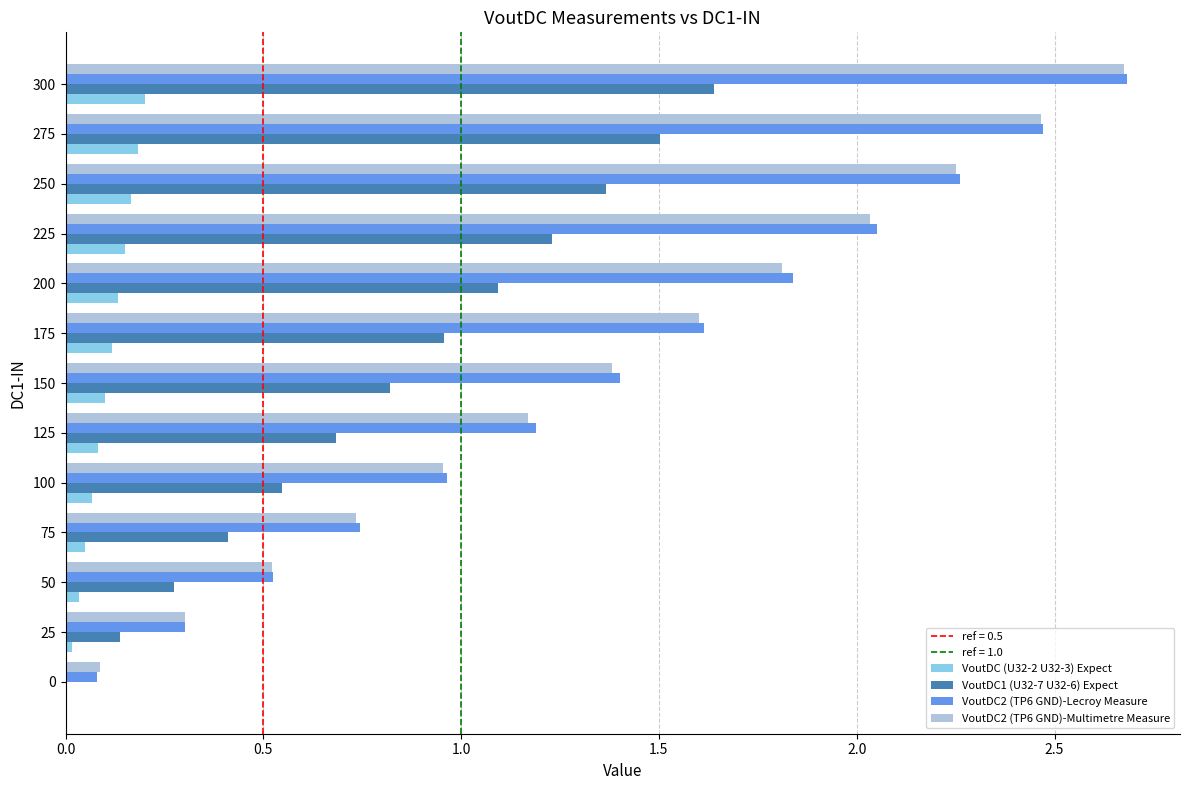

At which category does the chart reach its peak across all series?

300